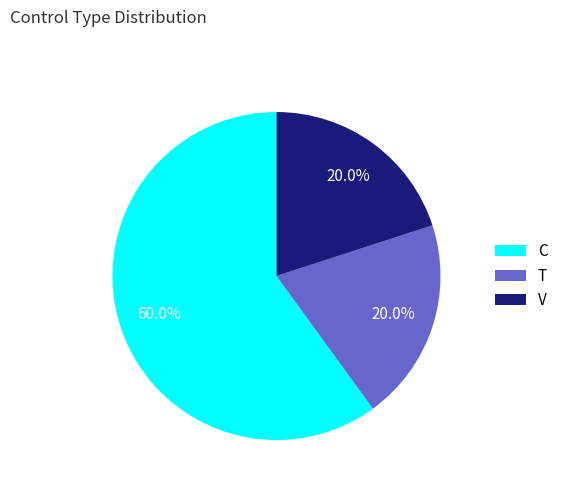

True or false: T accounts for 34% of the total.

False